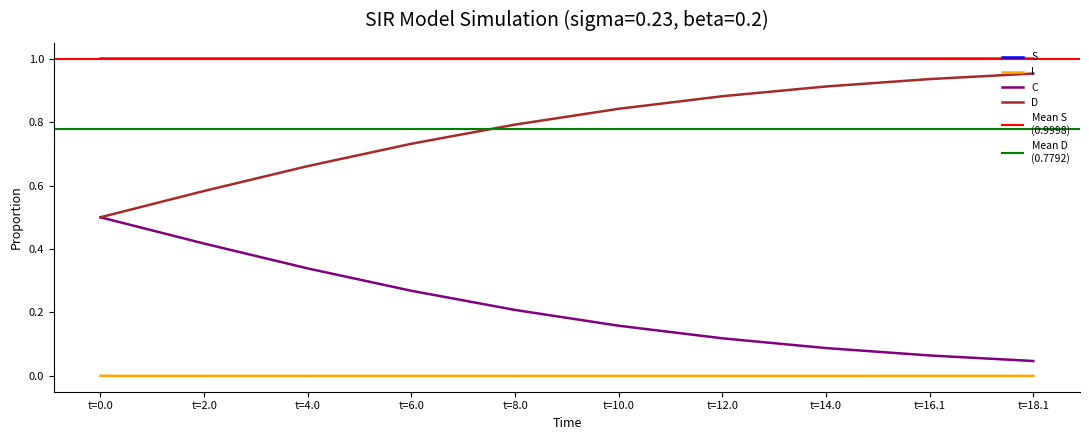

Is the value of S at t=0.0 greater than the value of C at t=14.0?

Yes